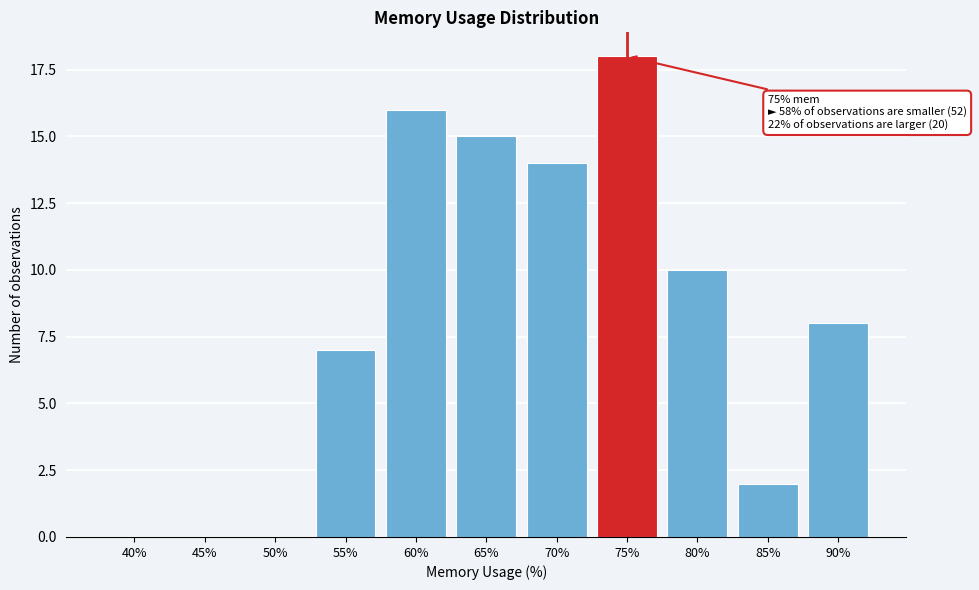

Reading left to right, list all the values displayed in this chart.

40%=0	45%=0	50%=0	55%=7	60%=16	65%=15	70%=14	75%=18	80%=10	85%=2	90%=8